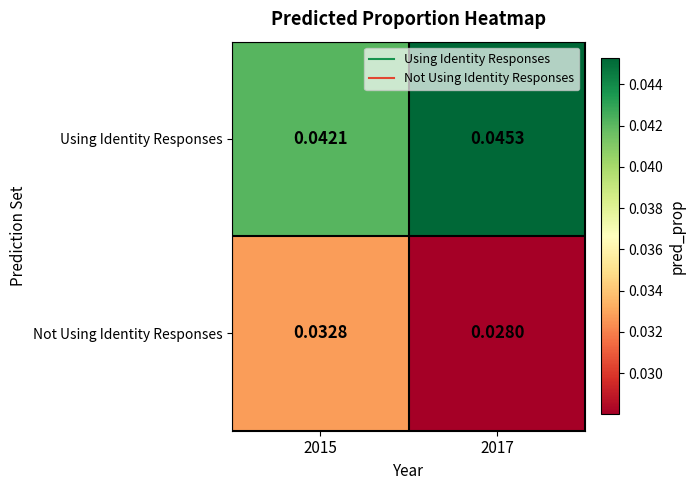

Is the value of Using Identity Responses at 2015 greater than the value of Not Using Identity Responses at 2015?

Yes